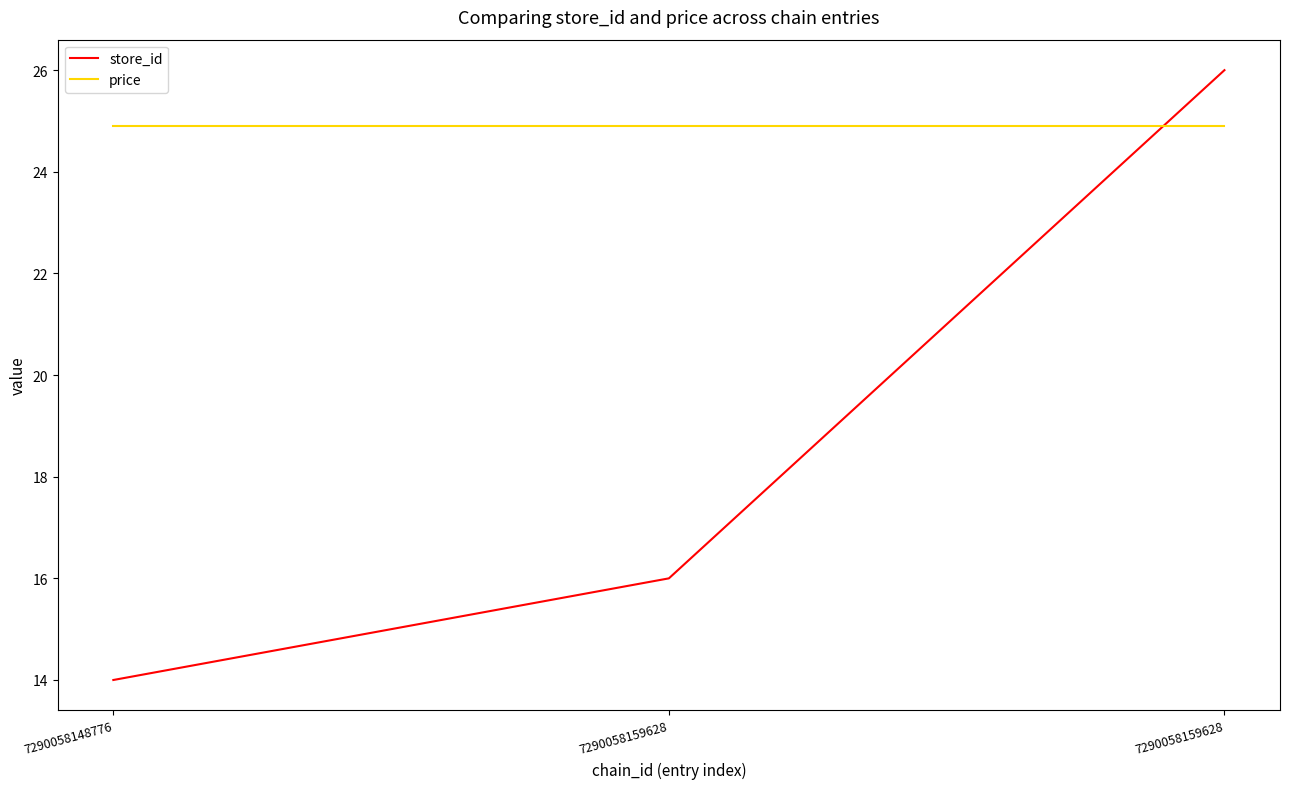

Reading left to right, list all the values displayed in this chart.

store_id: 14.0	16.0	26.0
price: 24.9	24.9	24.9